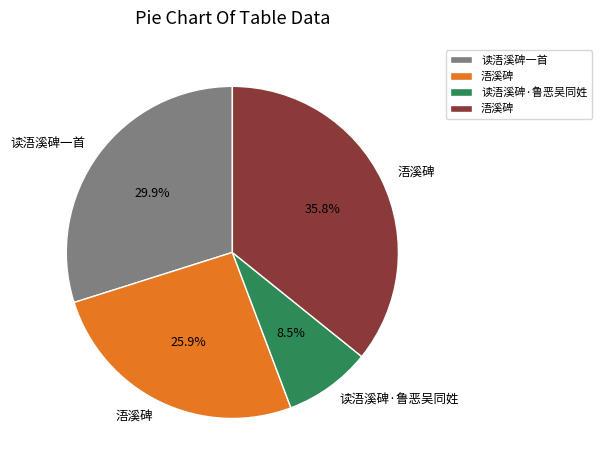

Does any single category account for the majority?

No